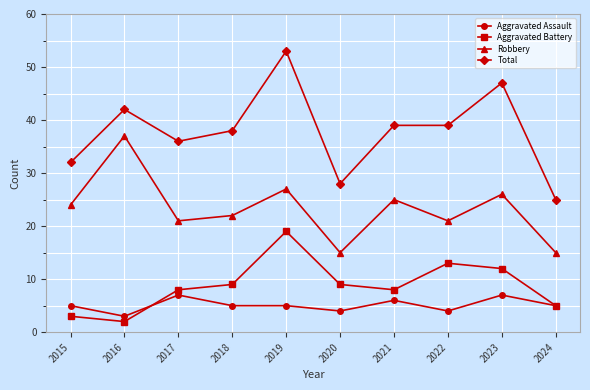

Reading left to right, what are all the values shown in this chart?

Aggravated Assault: 2015=5	2016=3	2017=7	2018=5	2019=5	2020=4	2021=6	2022=4	2023=7	2024=5
Aggravated Battery: 2015=3	2016=2	2017=8	2018=9	2019=19	2020=9	2021=8	2022=13	2023=12	2024=5
Robbery: 2015=24	2016=37	2017=21	2018=22	2019=27	2020=15	2021=25	2022=21	2023=26	2024=15
Total: 2015=32	2016=42	2017=36	2018=38	2019=53	2020=28	2021=39	2022=39	2023=47	2024=25